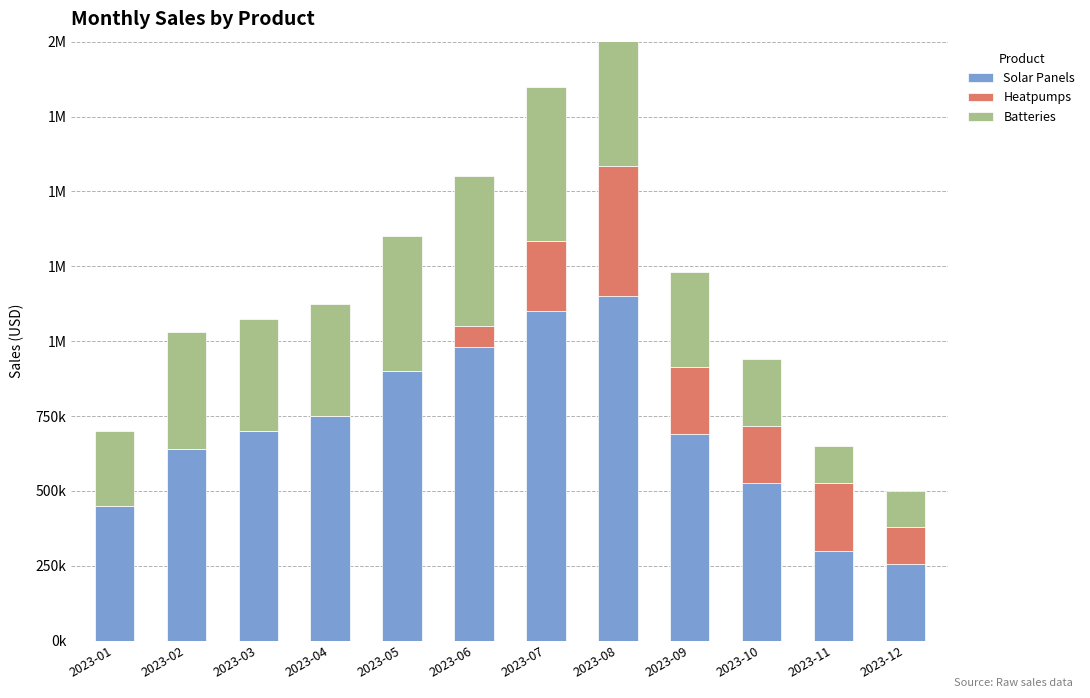

What is the minimum value for Batteries?

120000